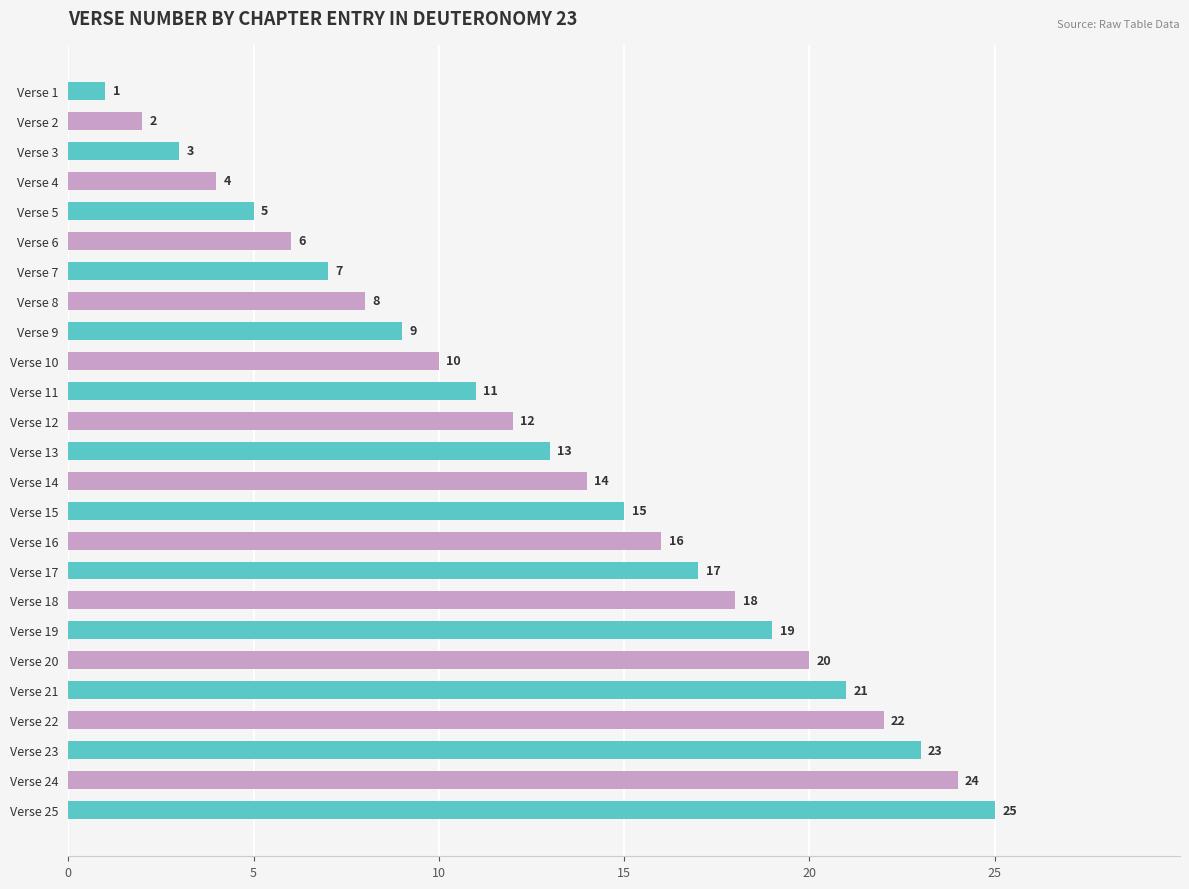

Rank the categories by value from highest to lowest.

Verse 25, Verse 24, Verse 23, Verse 22, Verse 21, Verse 20, Verse 19, Verse 18, Verse 17, Verse 16, Verse 15, Verse 14, Verse 13, Verse 12, Verse 11, Verse 10, Verse 9, Verse 8, Verse 7, Verse 6, Verse 5, Verse 4, Verse 3, Verse 2, Verse 1